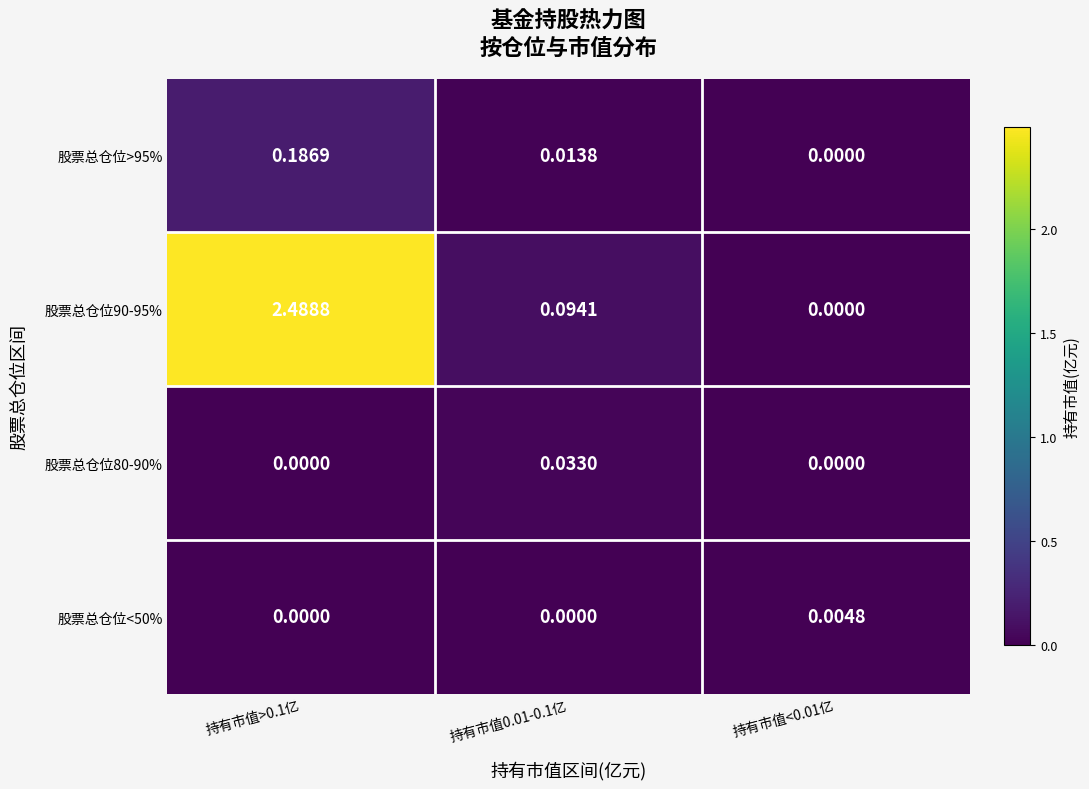

Is the value of 股票总仓位90-95% at 持有市值>0.1亿 greater than the value of 股票总仓位<50% at 持有市值>0.1亿?

Yes